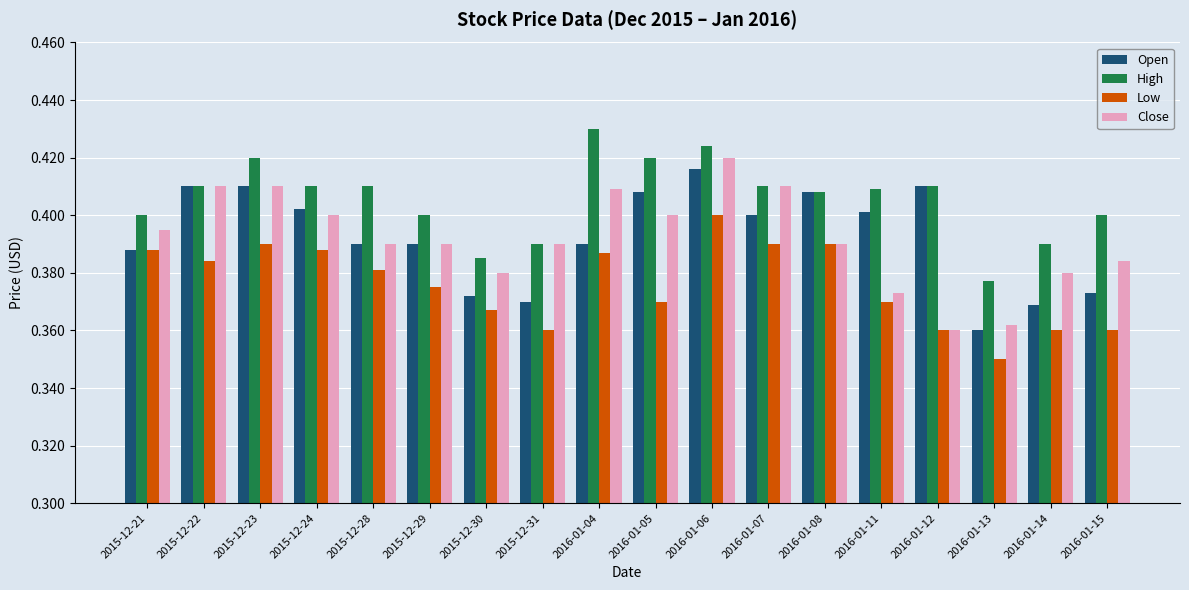

Which category has the lowest value in the Low series?

2016-01-13